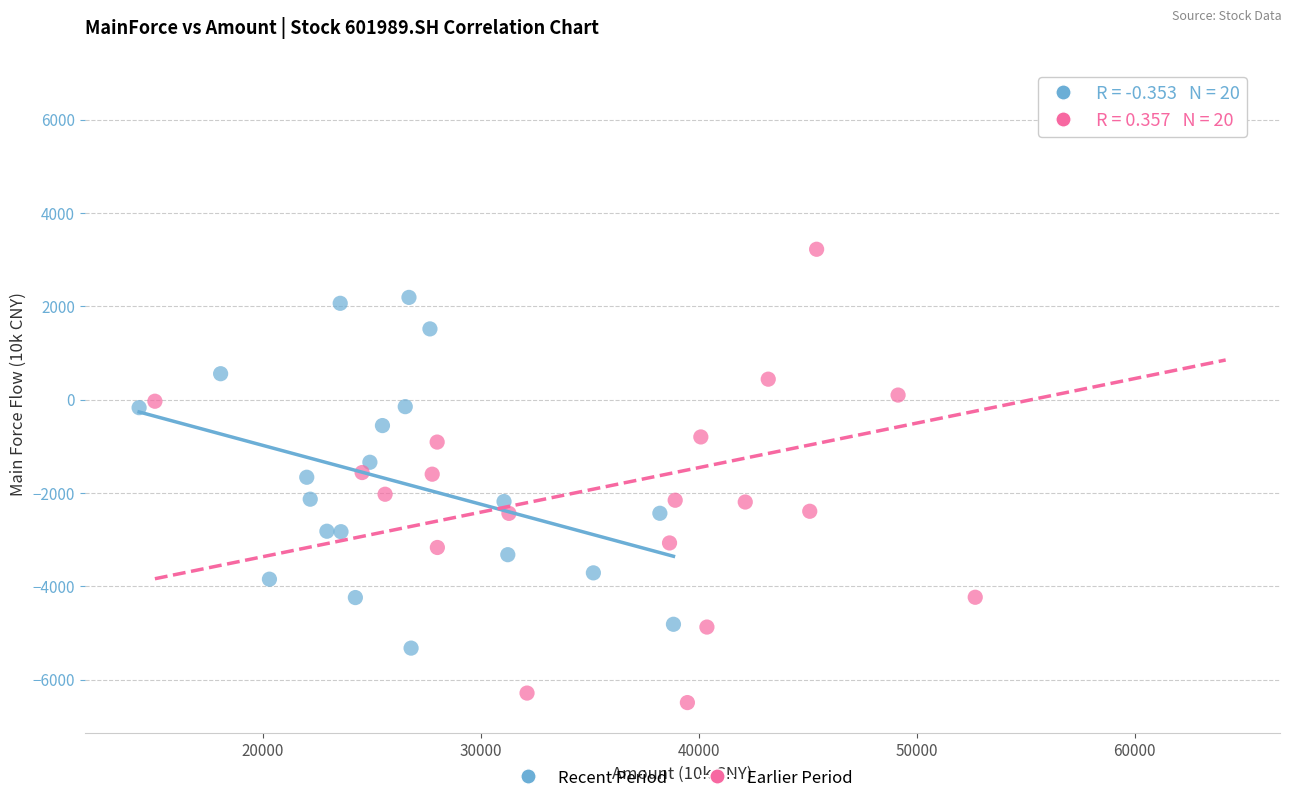

Which series reaches the minimum Y coordinate?

Earlier Period